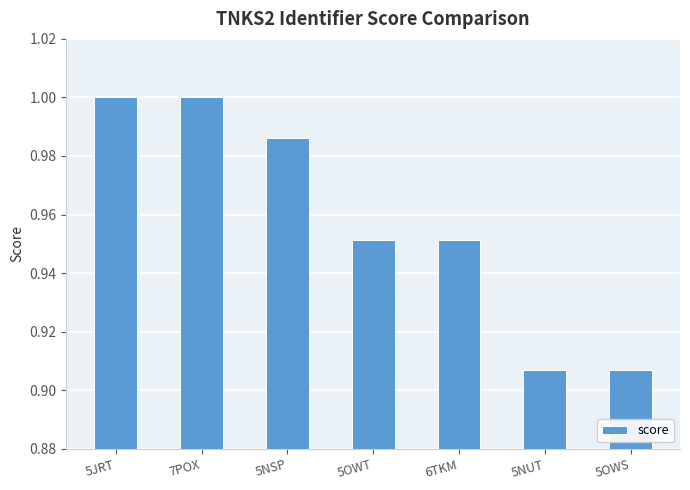

The value at 6TKM is 1.0. True or false?

True